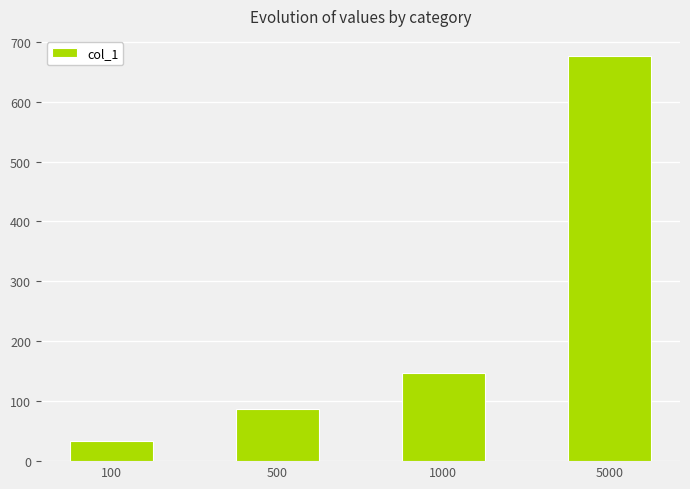

At which label is the value closest to 354?

1000